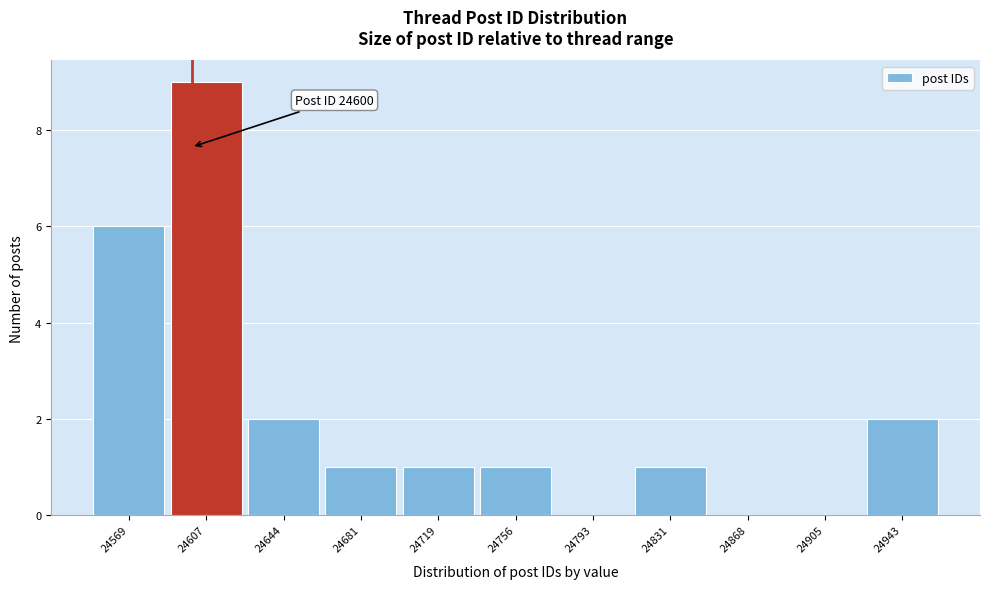

Which range on the x-axis has the tallest bar?

24590 to 24625